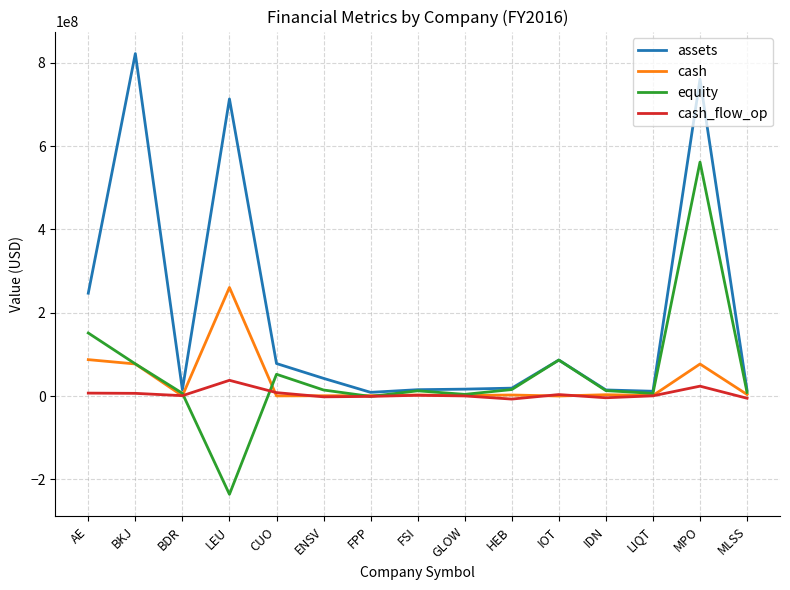

Where is assets nearest to the value 415604973?

AE